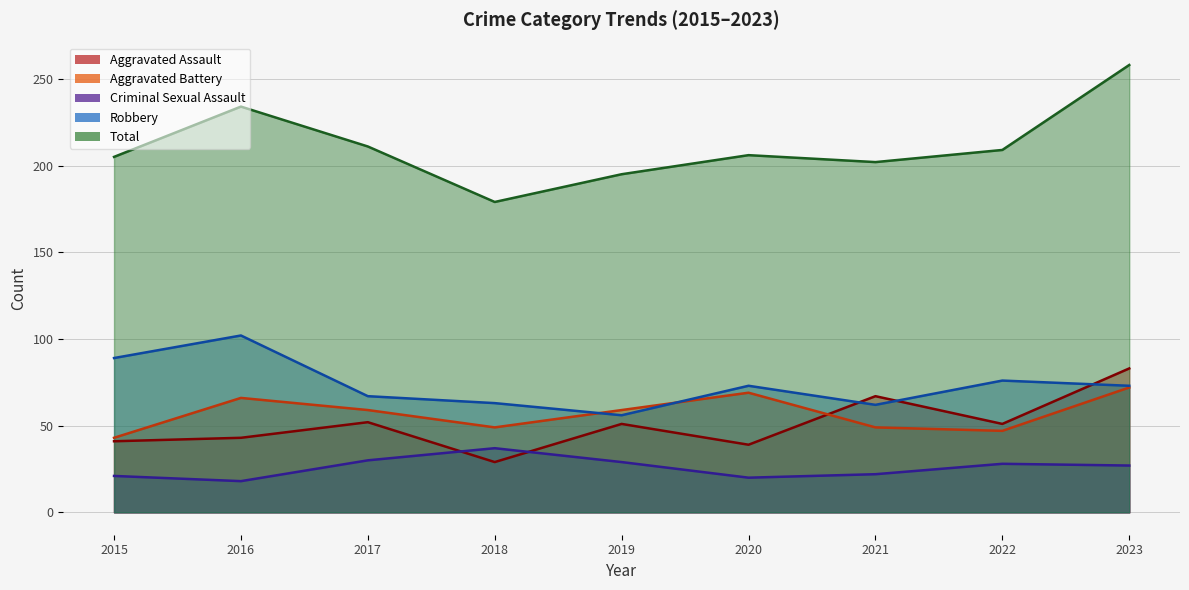

What is the total value across all series at 2016?

463